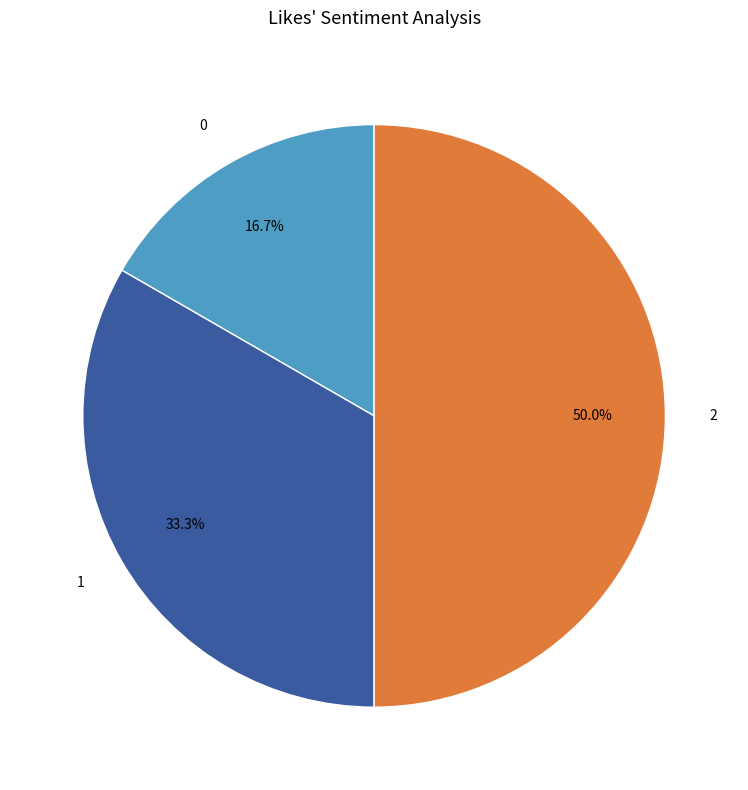

To the nearest percent, what is the combined percentage of 0 and 2?

67%